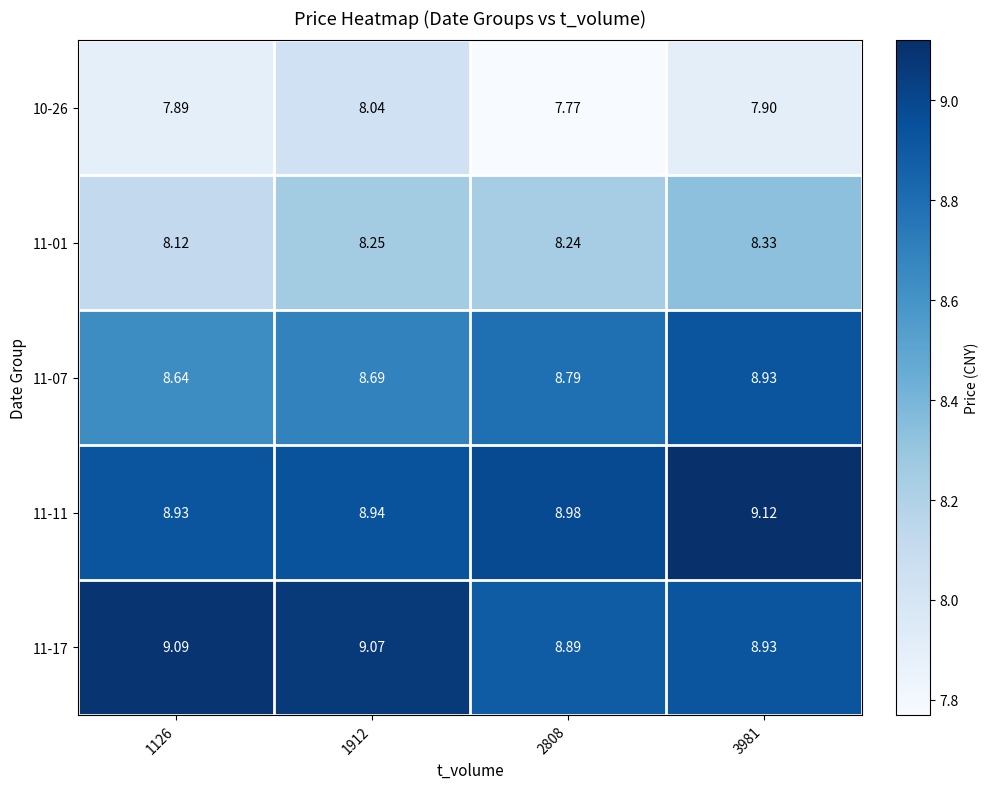

Is the value of 11-07 at 1912 greater than the value of 10-26 at 2808?

Yes